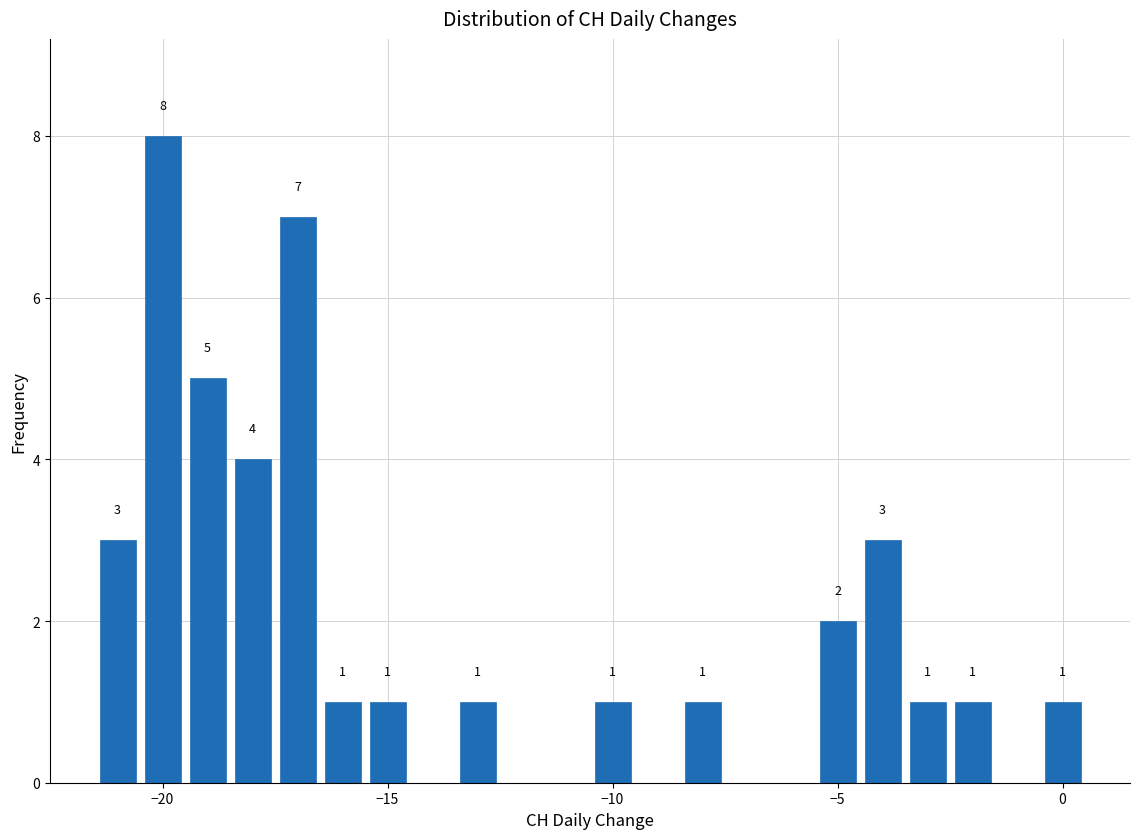

Around what value on the x-axis is the tallest bar? Give the approximate position of its centre, as read against the axis.

-20.0